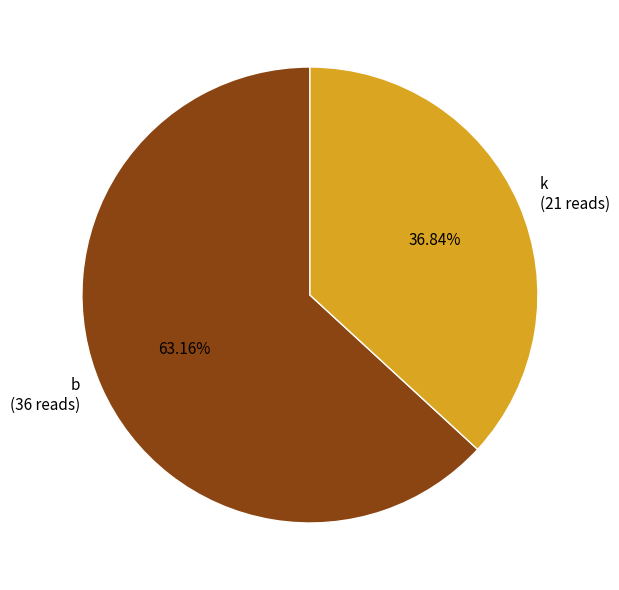

How many segments does this pie chart have?

2